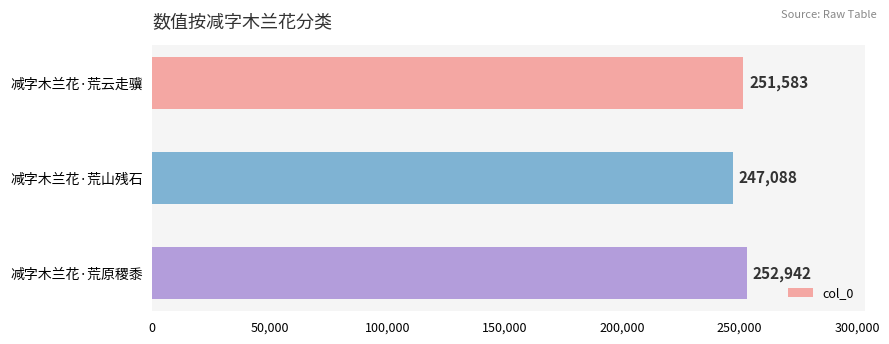

Does the chart contain any negative values?

No